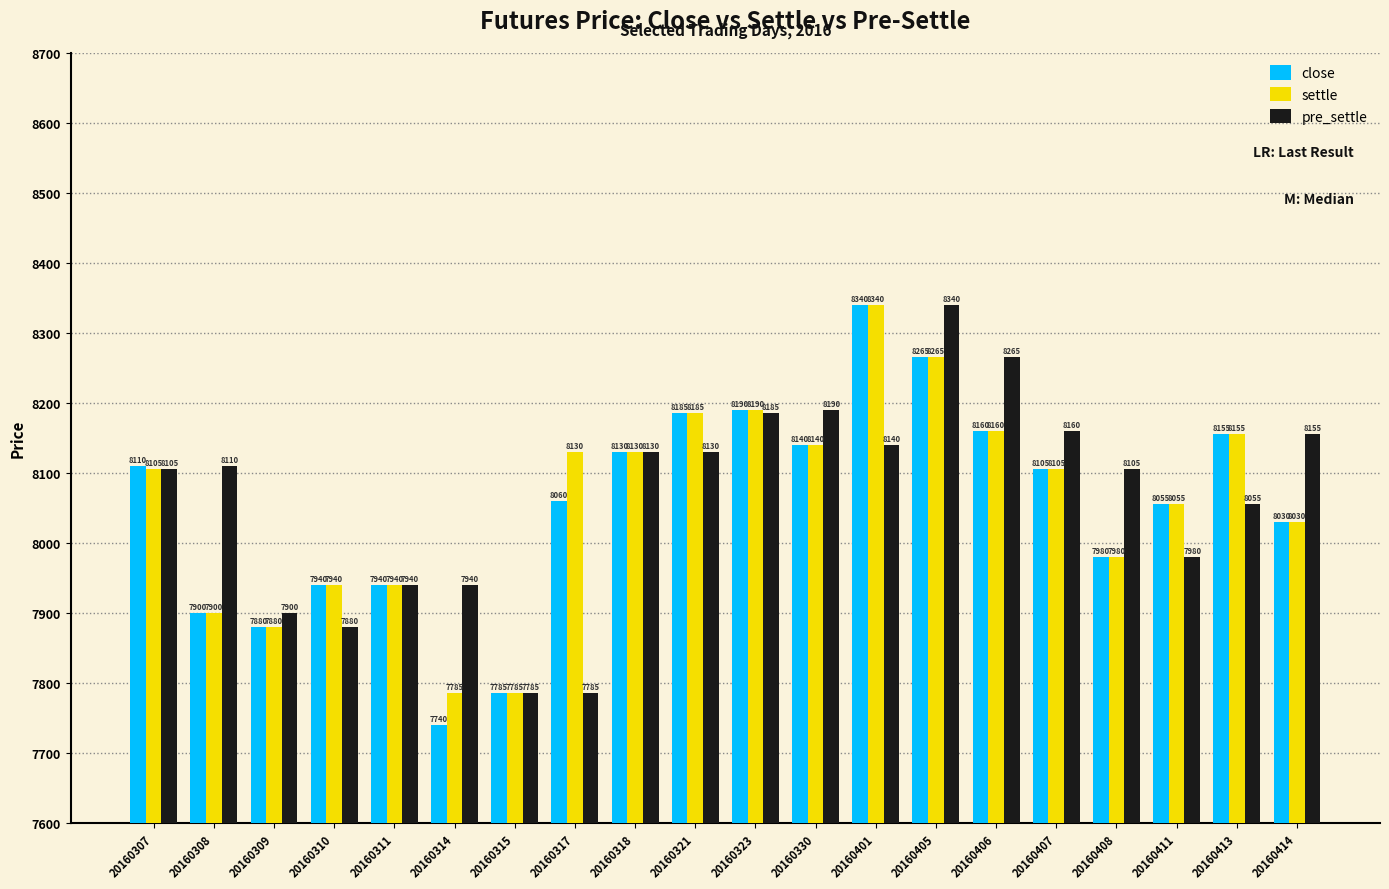

At which category is the sum across all series the highest?

20160405